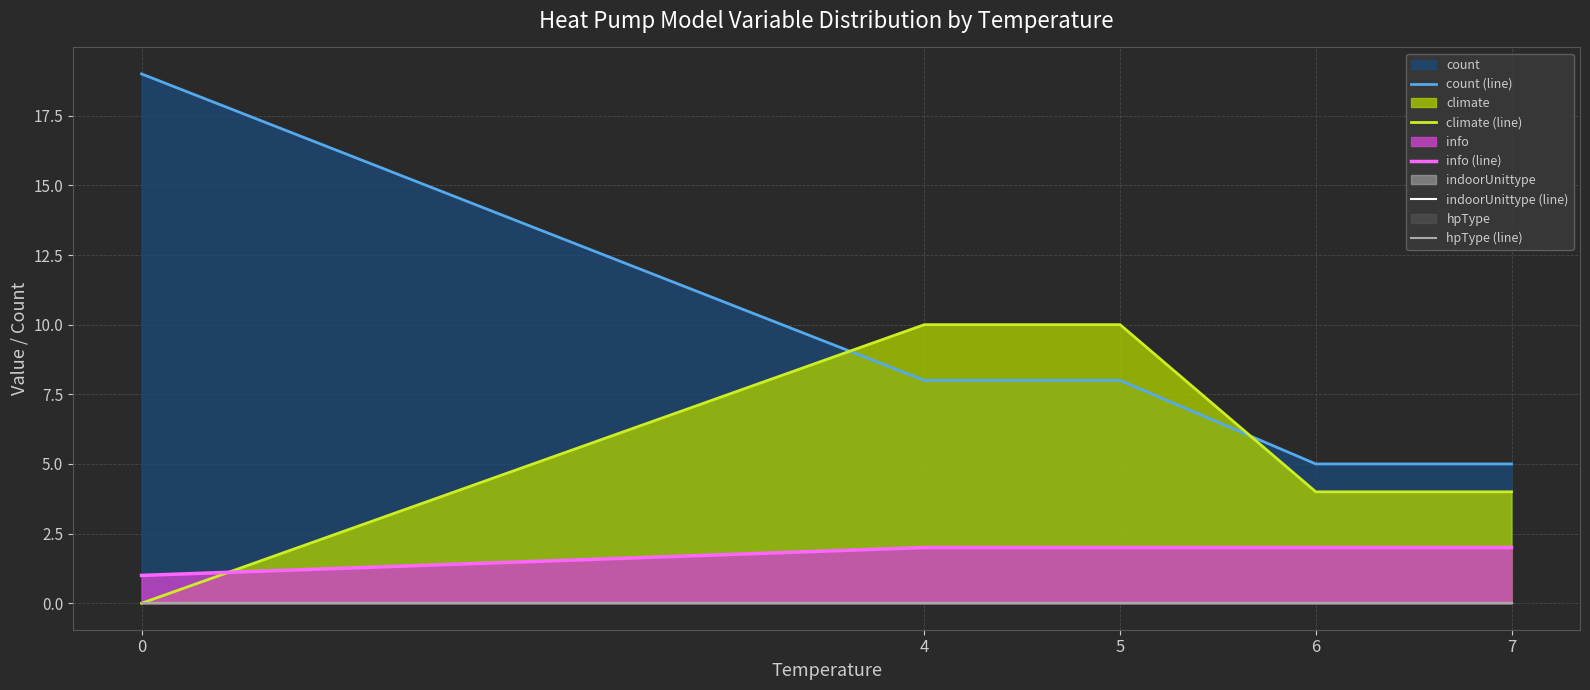

Rank the categories by hpType (line) value from lowest to highest.

0, 4, 5, 6, 7